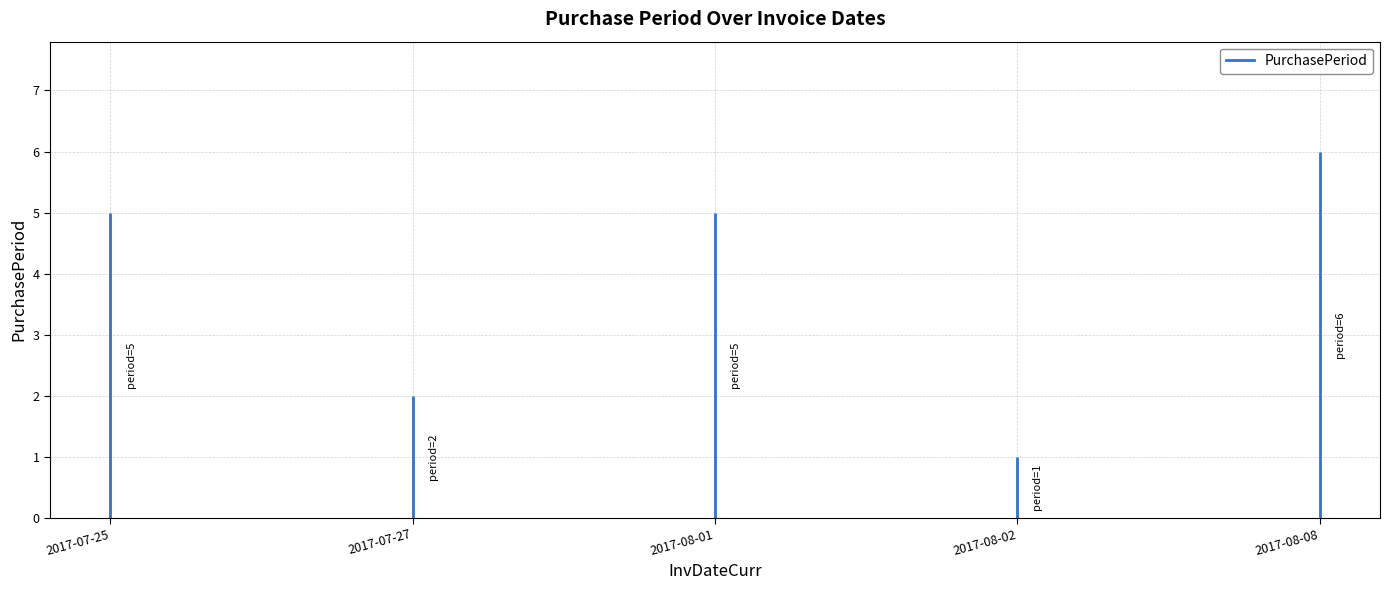

Where is the first local maximum?

2017-08-01